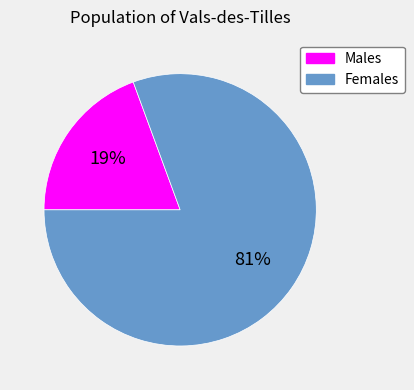

Does any single category account for the majority?

Yes